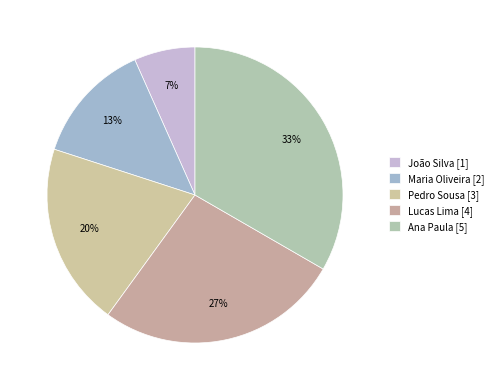

Does Maria Oliveira represent more than half of the total?

No